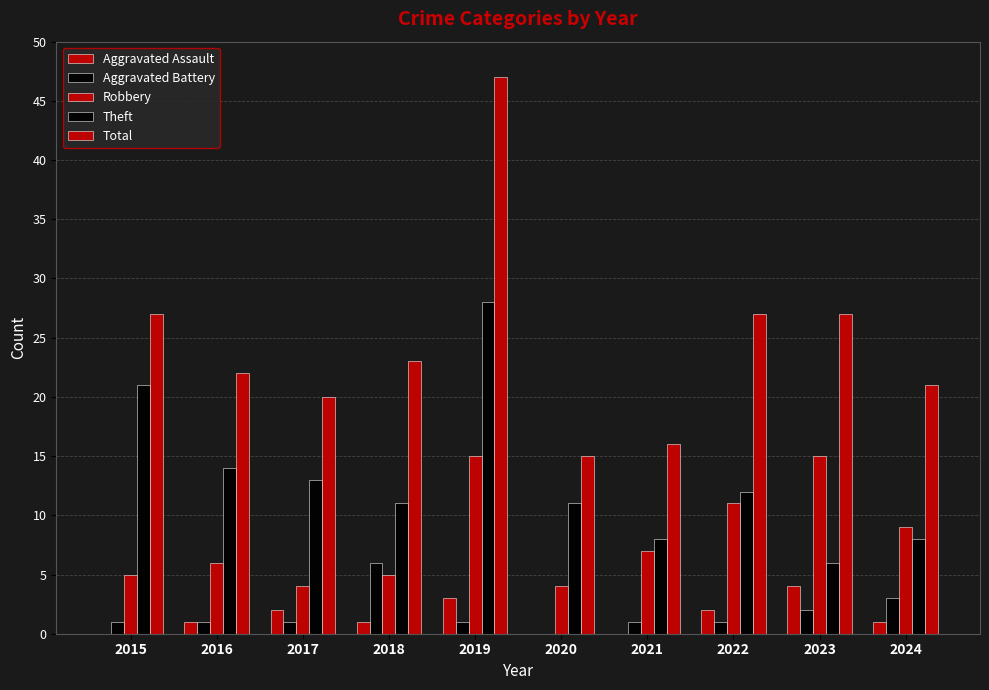

At which label does Total first exceed 23?

2015